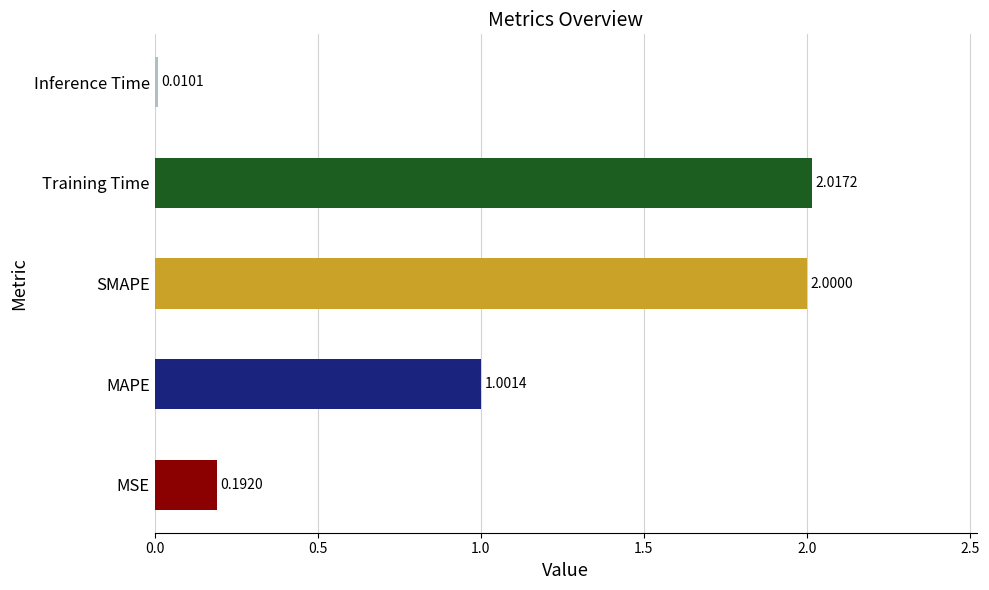

What is the difference between the maximum and second lowest values?

1.8